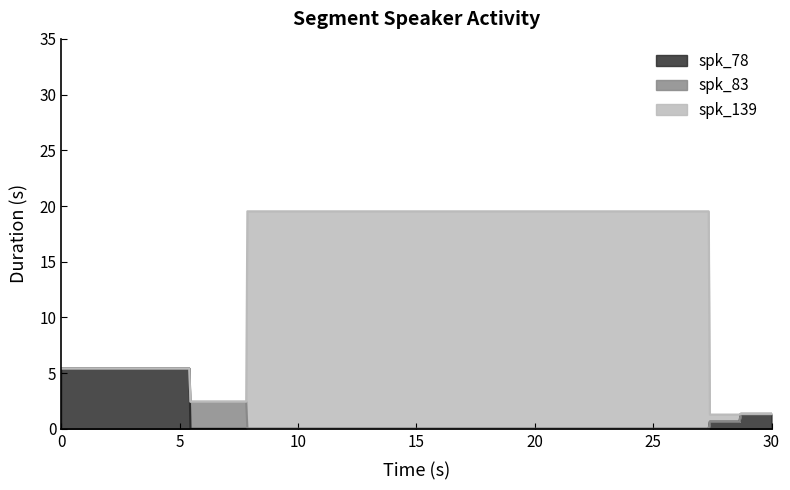

At which category is the sum across all series the highest?

3